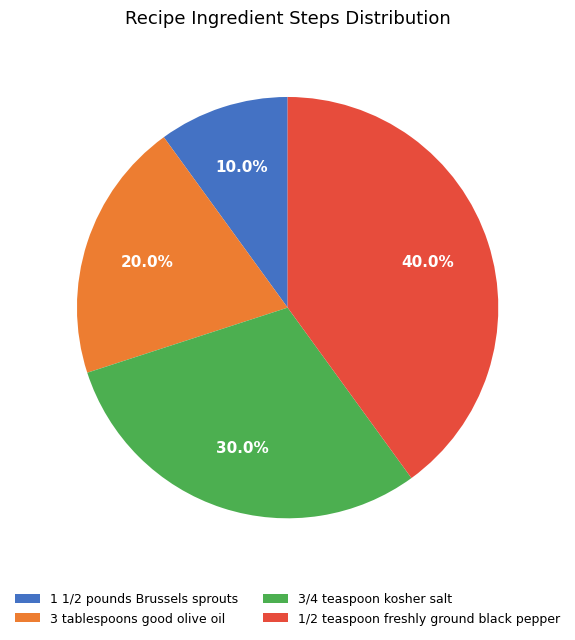

Approximately how many times larger is the value at 1 1/2 pounds Brussels sprouts compared to 3/4 teaspoon kosher salt?

0.3